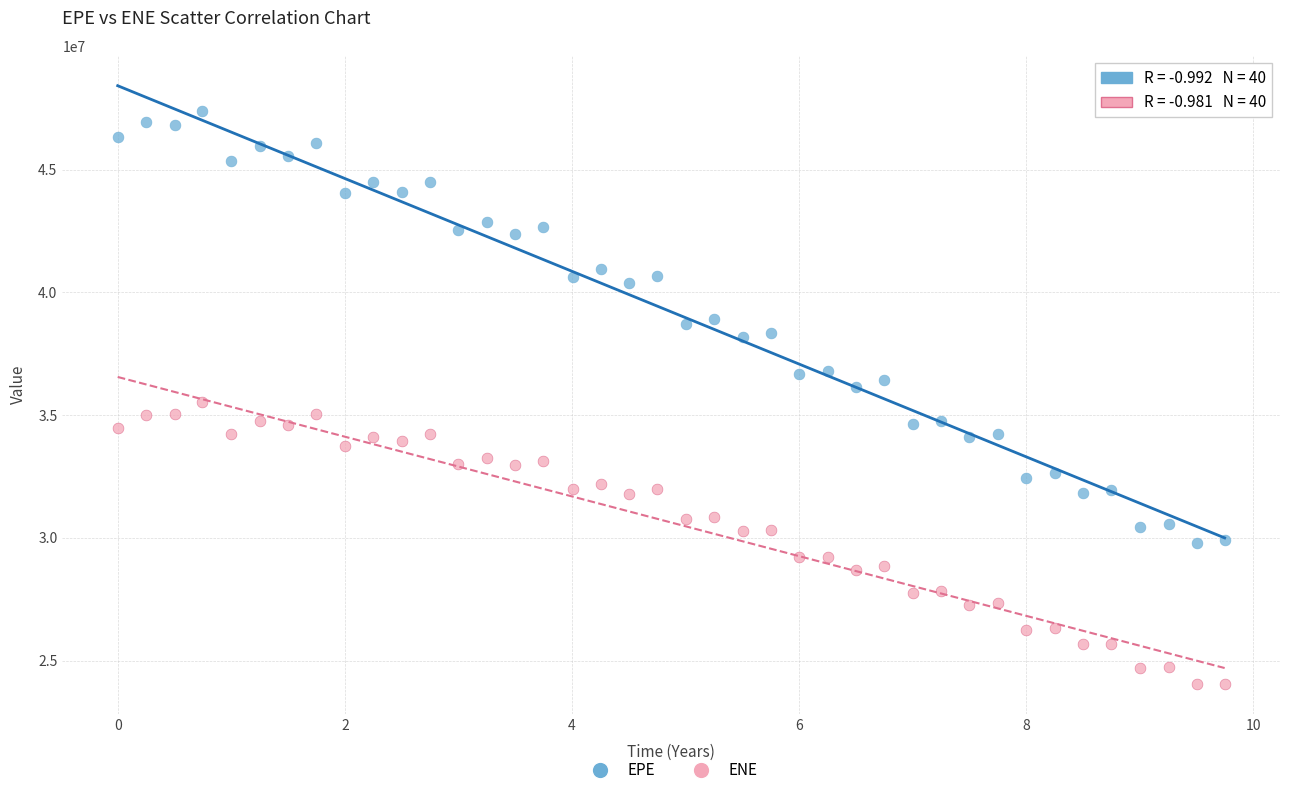

Across all data points, what is the range of Y values (max minus min)?

23346800.7